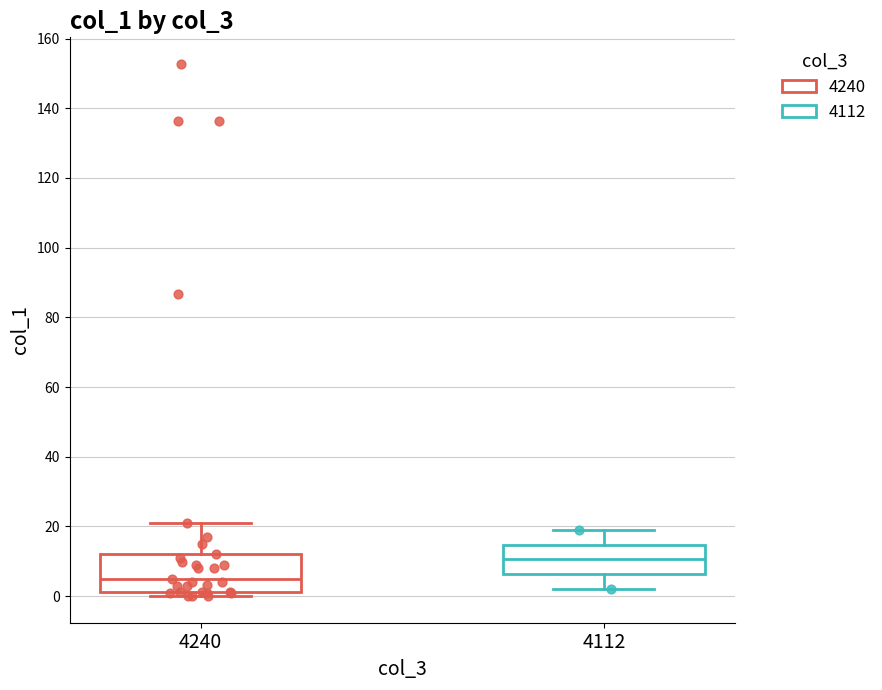

Where does the upper whisker of the box at x = 4112 end on the y-axis? The values are not printed on the chart, so give them approximately, as read against the axis.

20